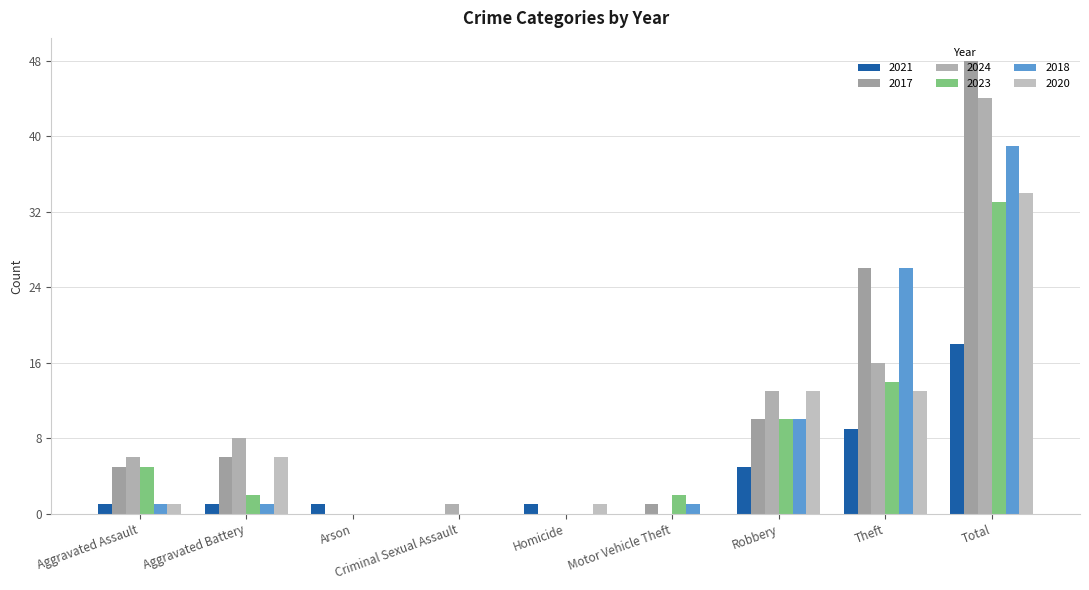

At which label is 2021 closest to 9?

Theft